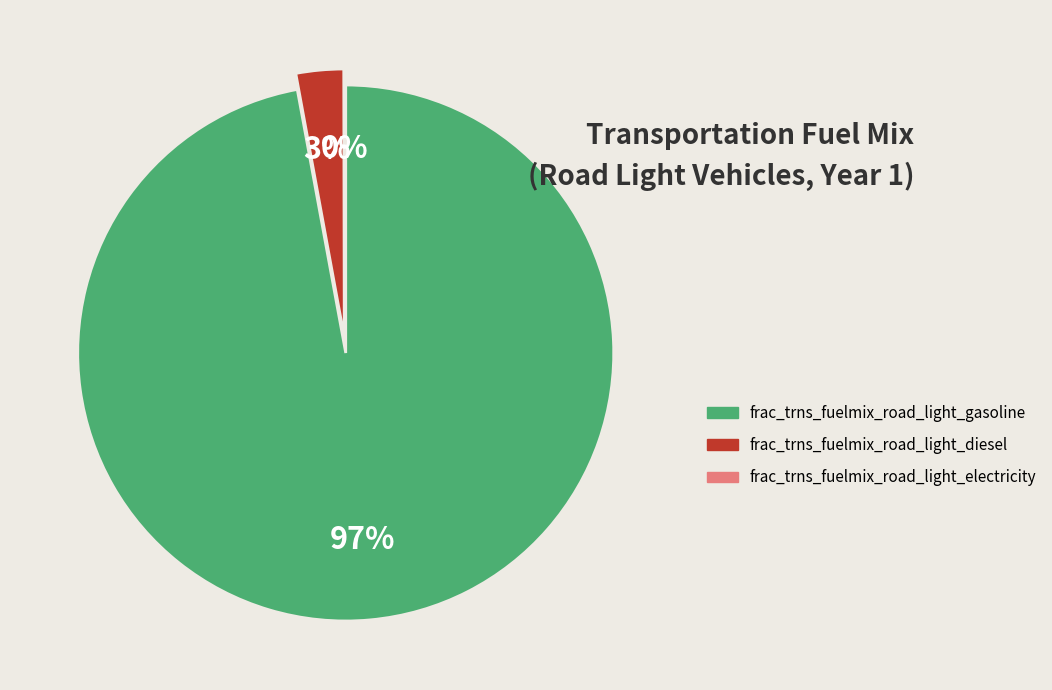

Does frac_trns_fuelmix_road_light_diesel represent more than half of the total?

No